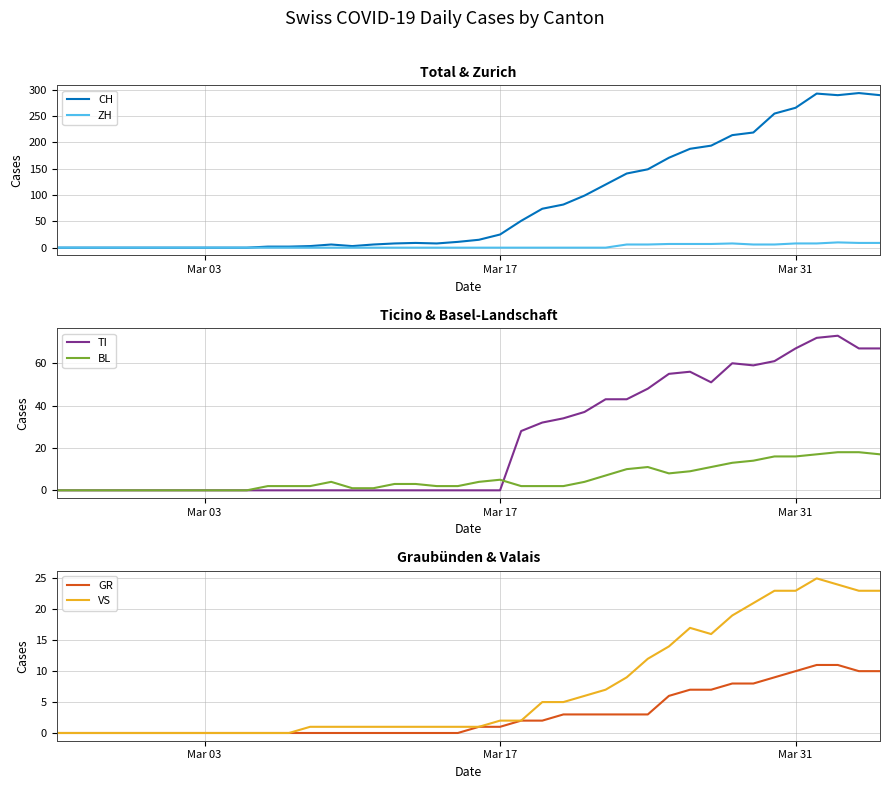

What is the highest value of the ZH series?

10